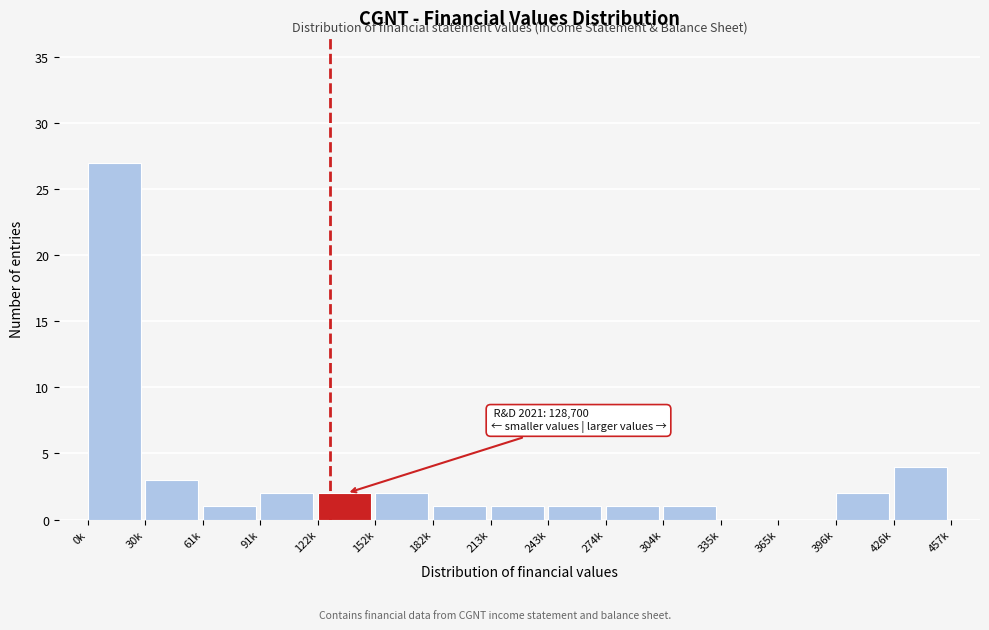

Reading left to right, what are all the values shown in this chart?

0k=27	30k=3	61k=1	91k=2	122k=2	152k=2	182k=1	213k=1	243k=1	274k=1	304k=1	335k=0	365k=0	396k=2	426k=4